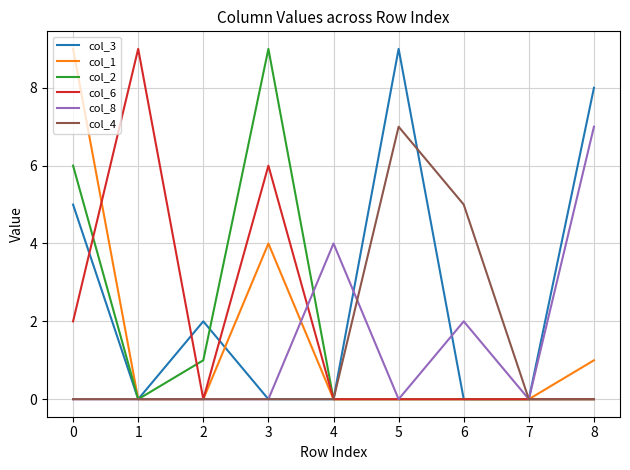

At which label is col_4 closest to 3?

6